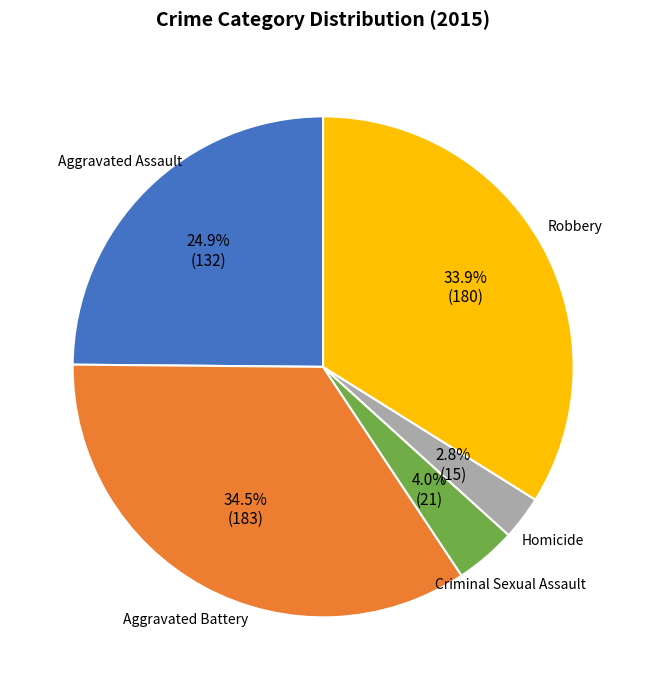

Does any single category account for the majority?

No